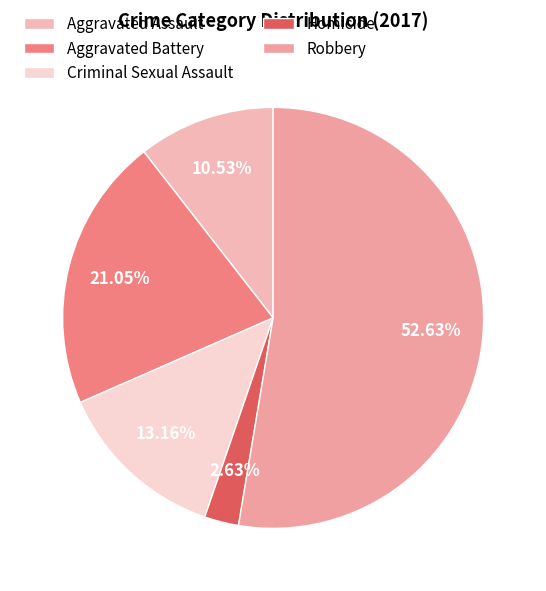

How many segments does this pie chart have?

5